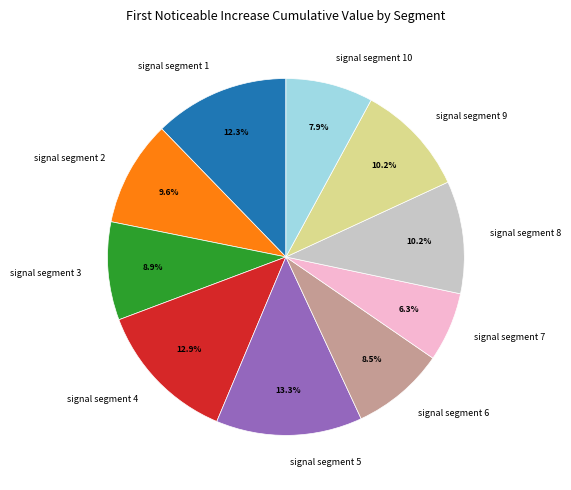

To the nearest percent, what is the average slice percentage?

10%